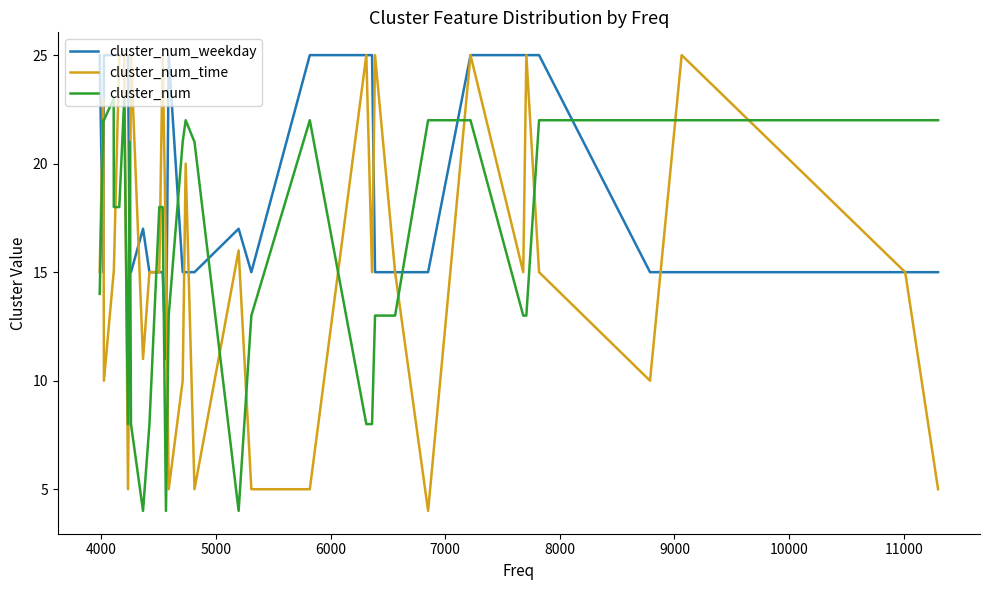

True or false: cluster_num and cluster_num_weekday cross at least once.

True